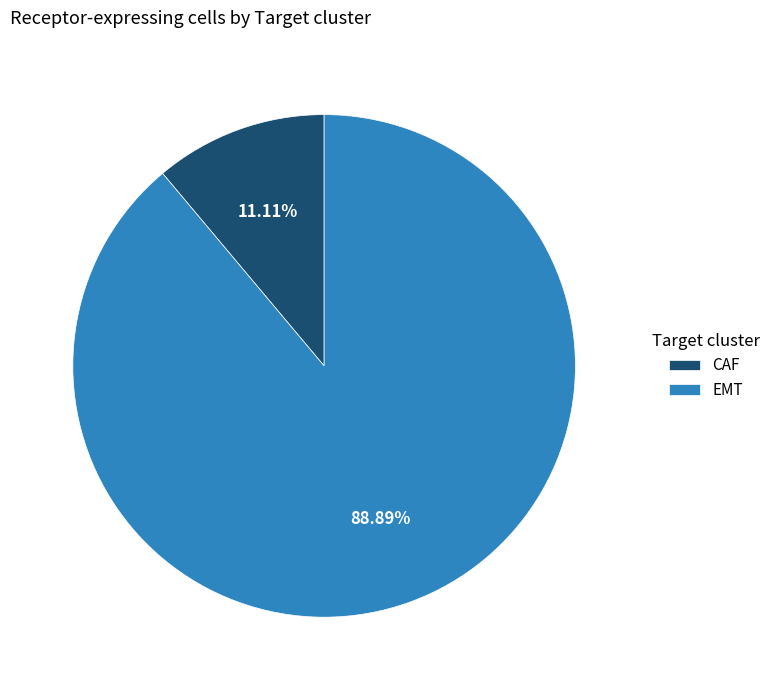

To the nearest percent, what is the combined percentage of CAF and EMT?

100%